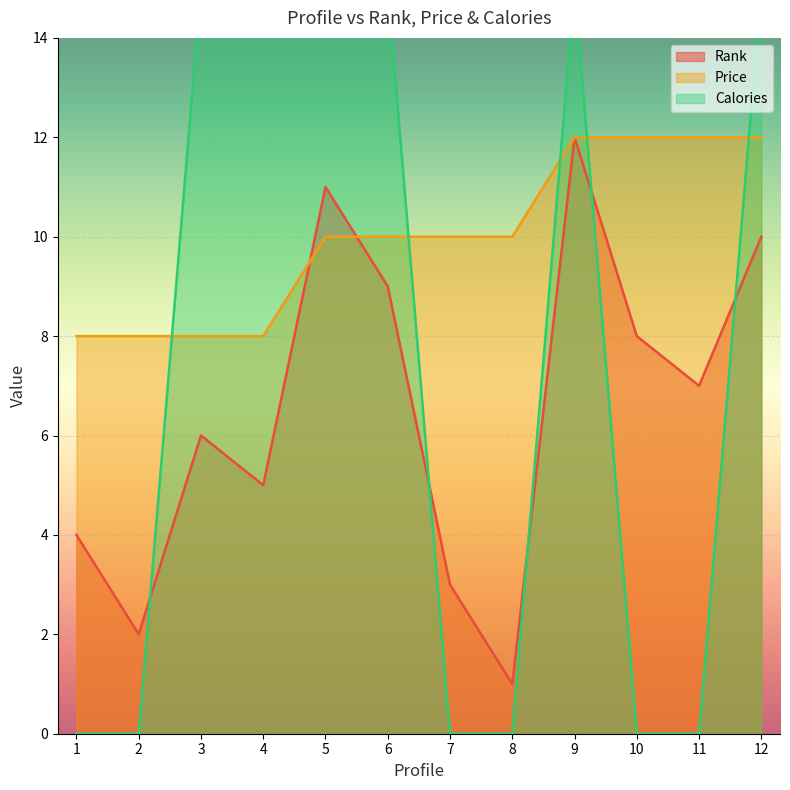

What is the value of the Rank point at the 10th from the left?

8